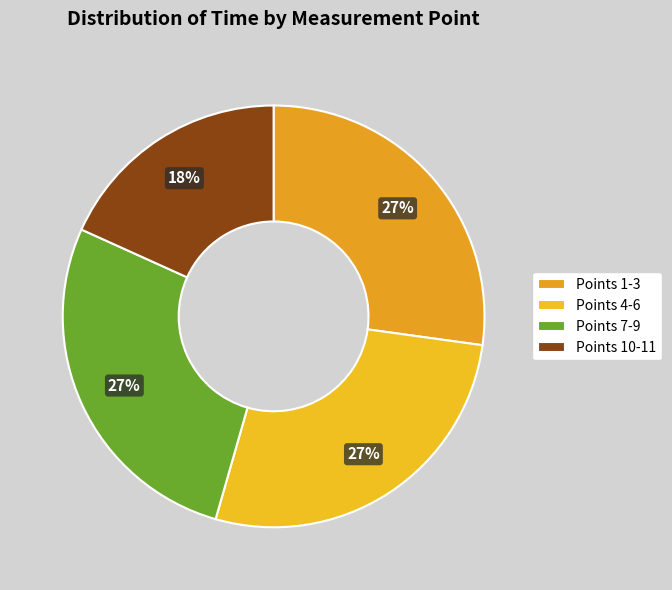

How many slices are in this pie chart?

4